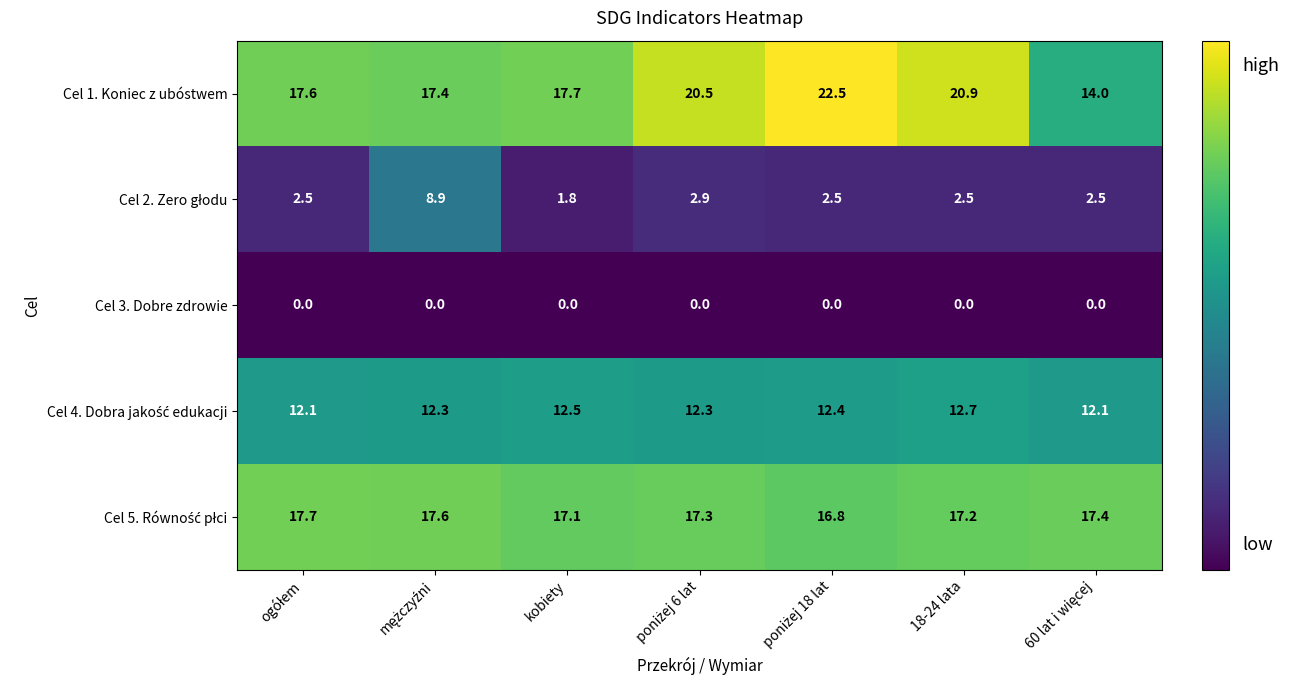

What is the maximum value shown in the chart?

22.5